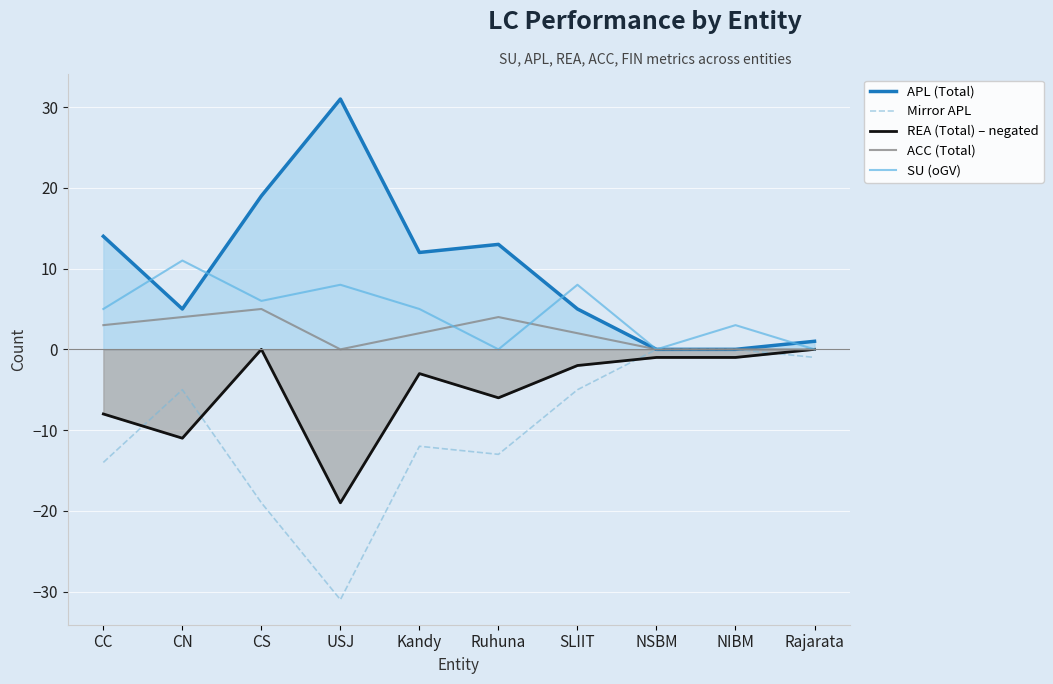

The ACC (Total) series shows 1 at SLIIT. True or false?

False